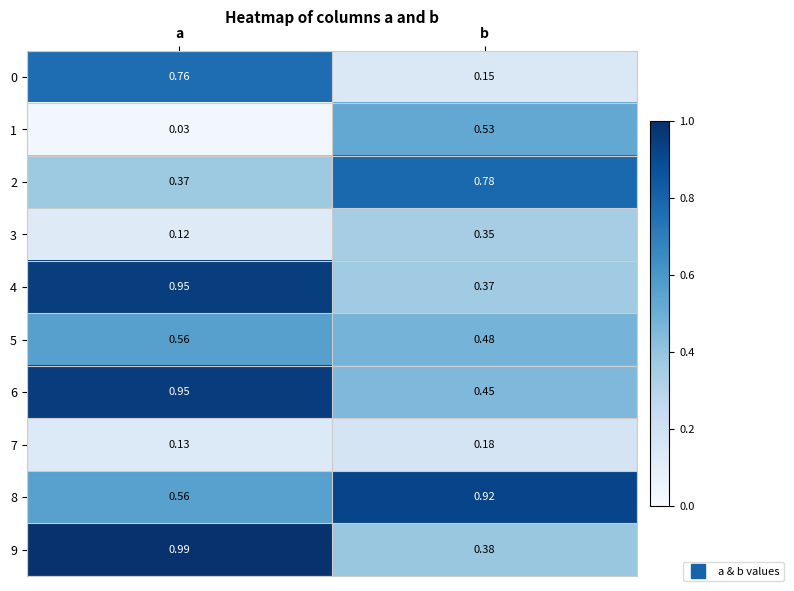

At which category is the sum across all series the highest?

a